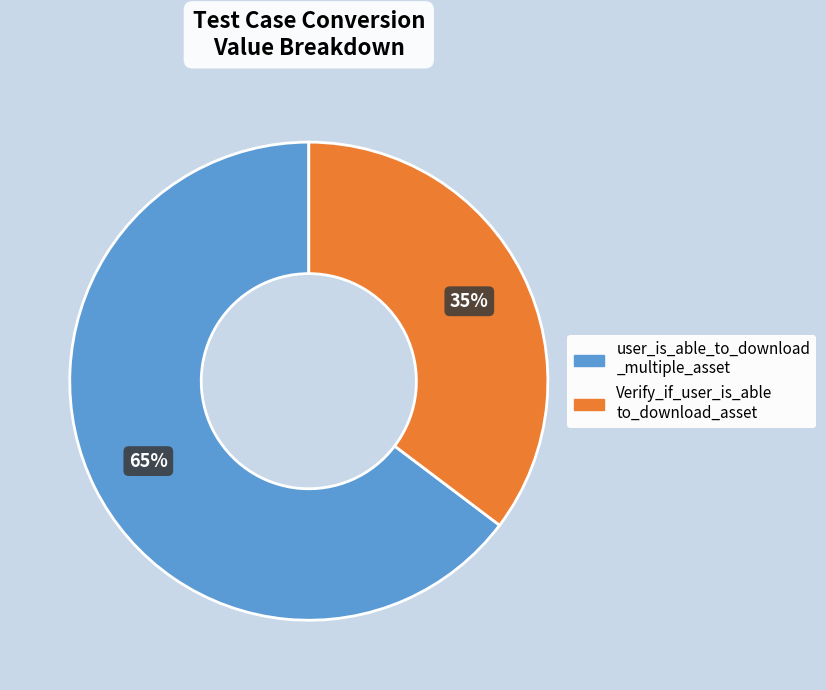

To the nearest percent, what is the average slice percentage?

50%